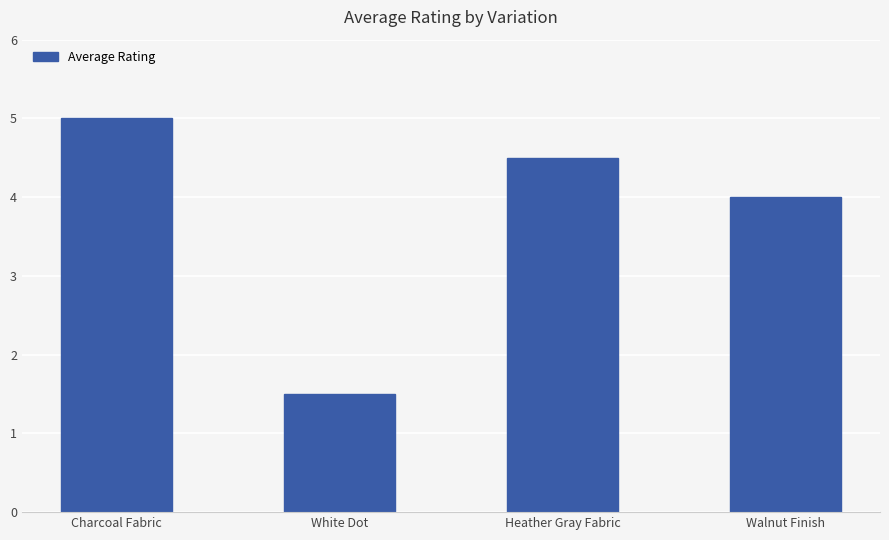

What is the label of the 4th bar from the left?

Walnut Finish